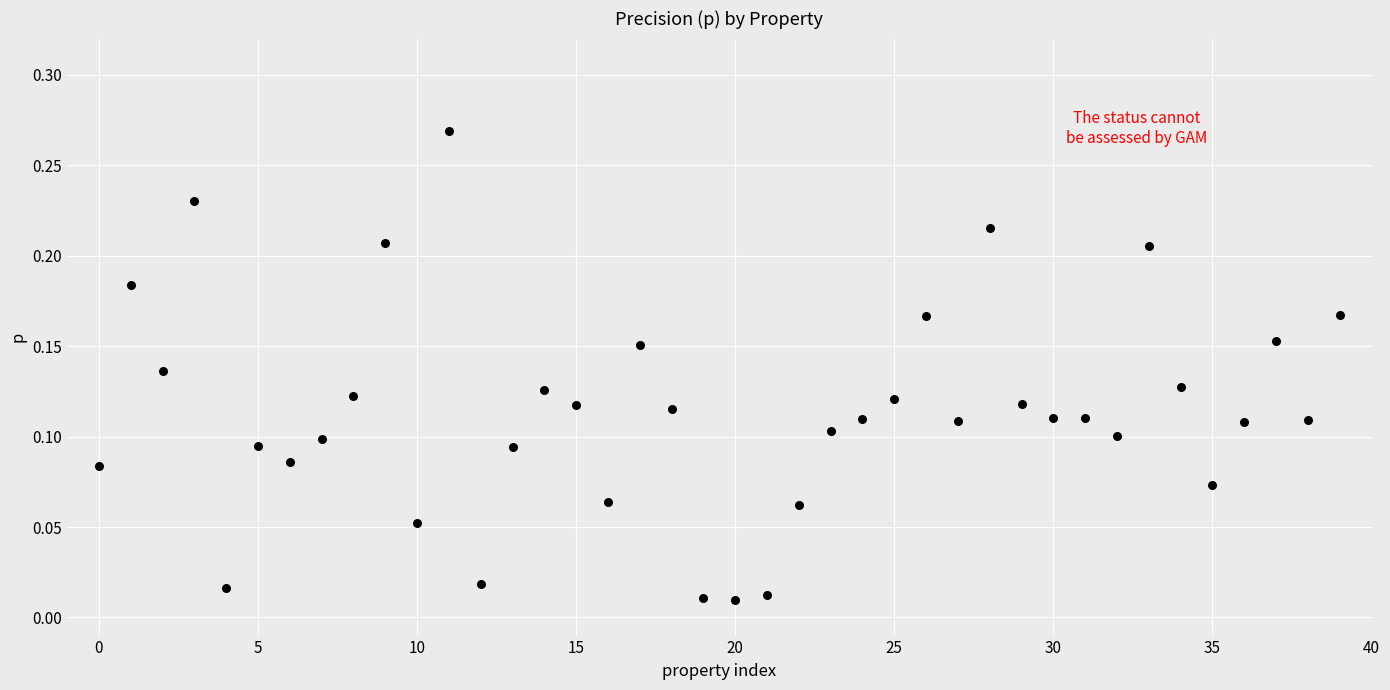

How many points are shown in the scatter plot?

40